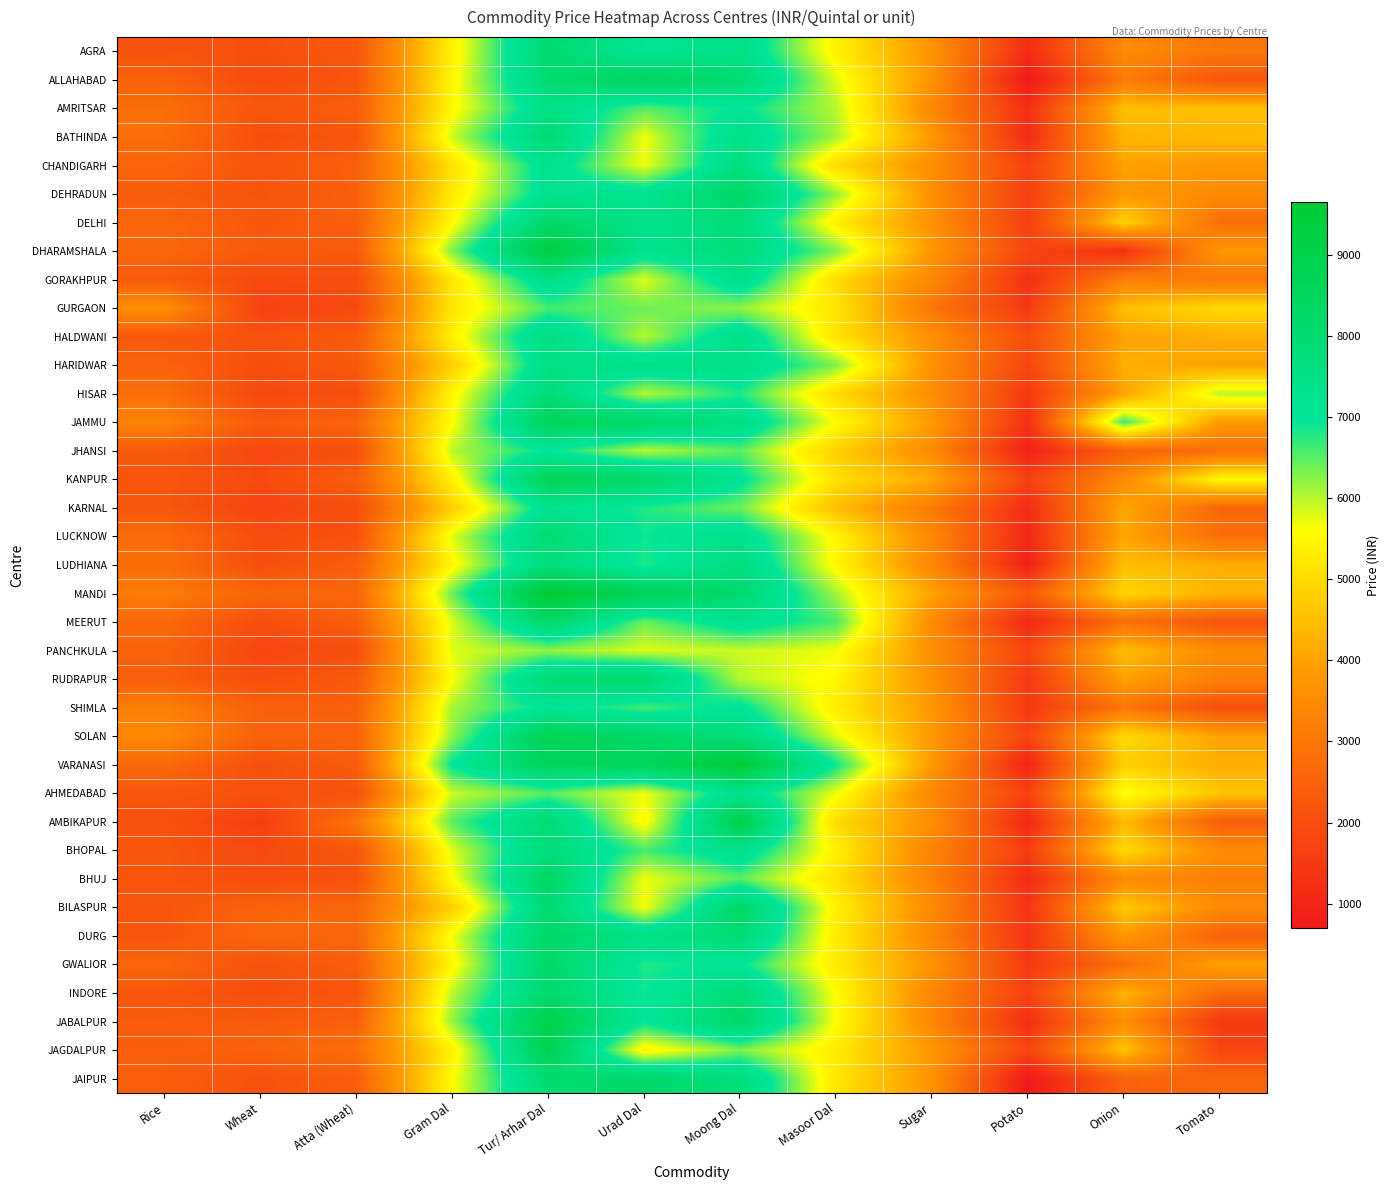

Rank the series at Tomato from lowest to highest value.

JABALPUR, JAGDALPUR, SHIMLA, MEERUT, ALLAHABAD, AMBIKAPUR, DURG, KARNAL, JAIPUR, INDORE, DELHI, LUCKNOW, JHANSI, AGRA, GORAKHPUR, RUDRAPUR, BHUJ, DEHRADUN, PANCHKULA, BHOPAL, BILASPUR, CHANDIGARH, DHARAMSHALA, JAMMU, HARIDWAR, SOLAN, GWALIOR, HALDWANI, LUDHIANA, VARANASI, MANDI, BATHINDA, AMRITSAR, AHMEDABAD, GURGAON, KANPUR, HISAR